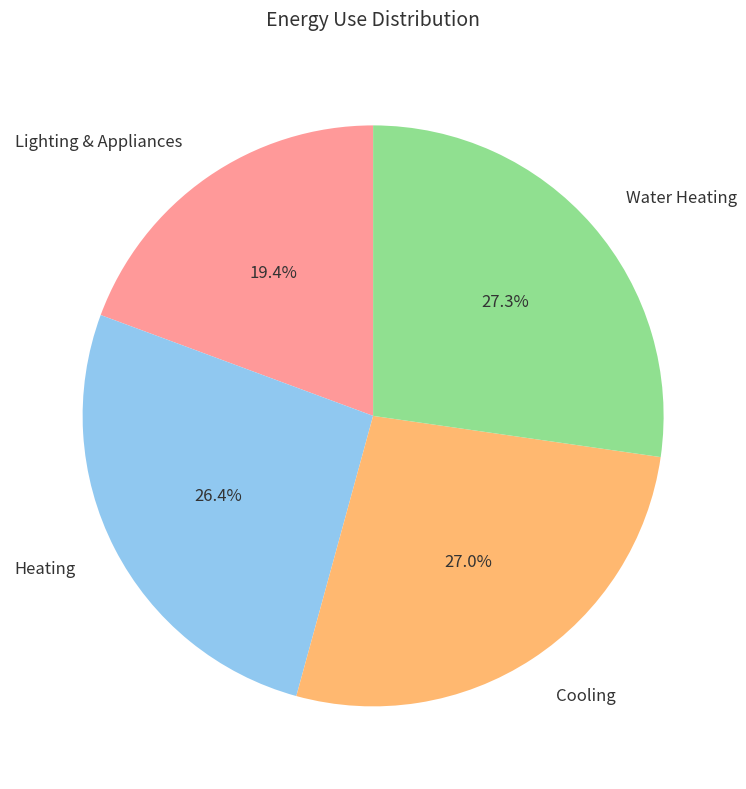

Does any single category account for the majority?

No